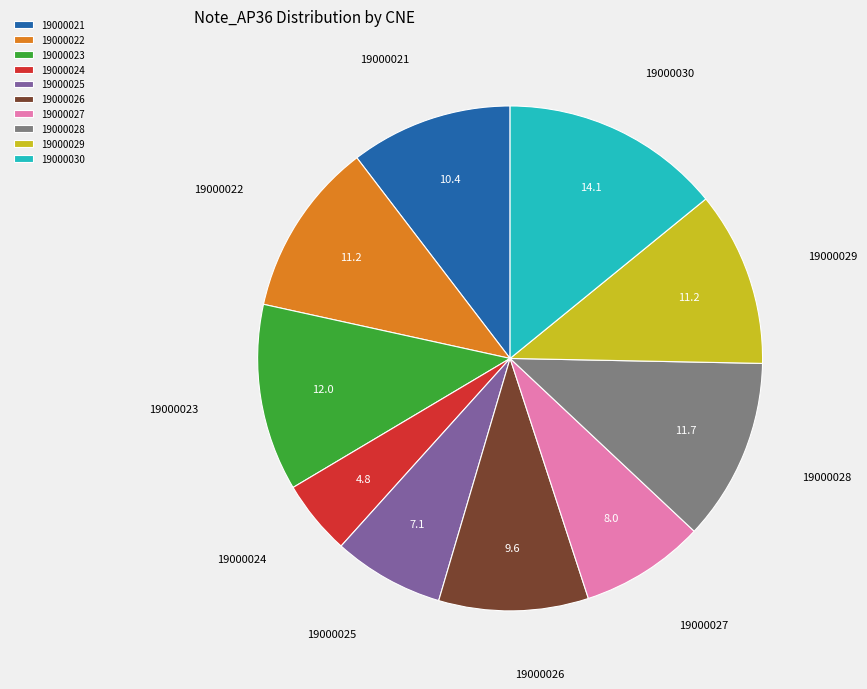

Which category has the smallest portion of the pie?

19000024